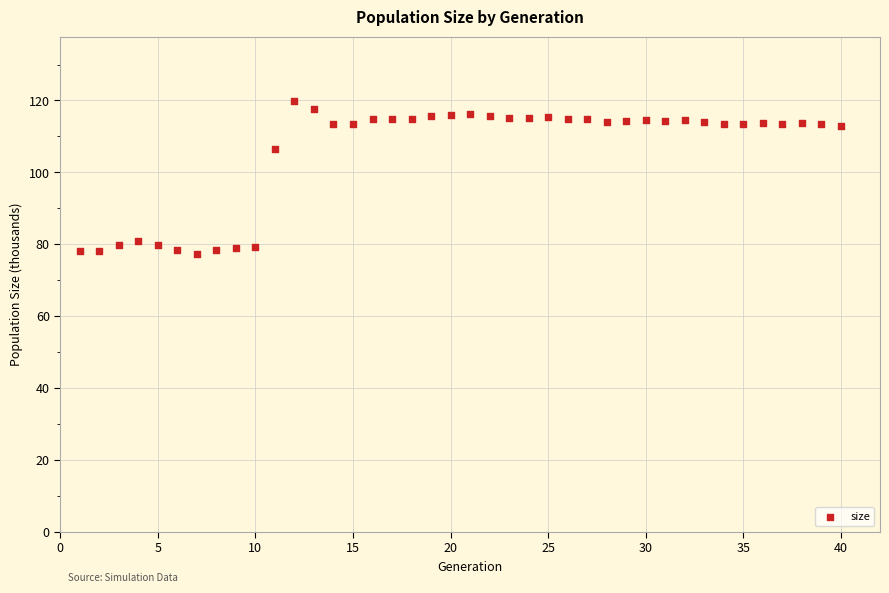

What Y value in the scatter plot is closest to 98?

106.5